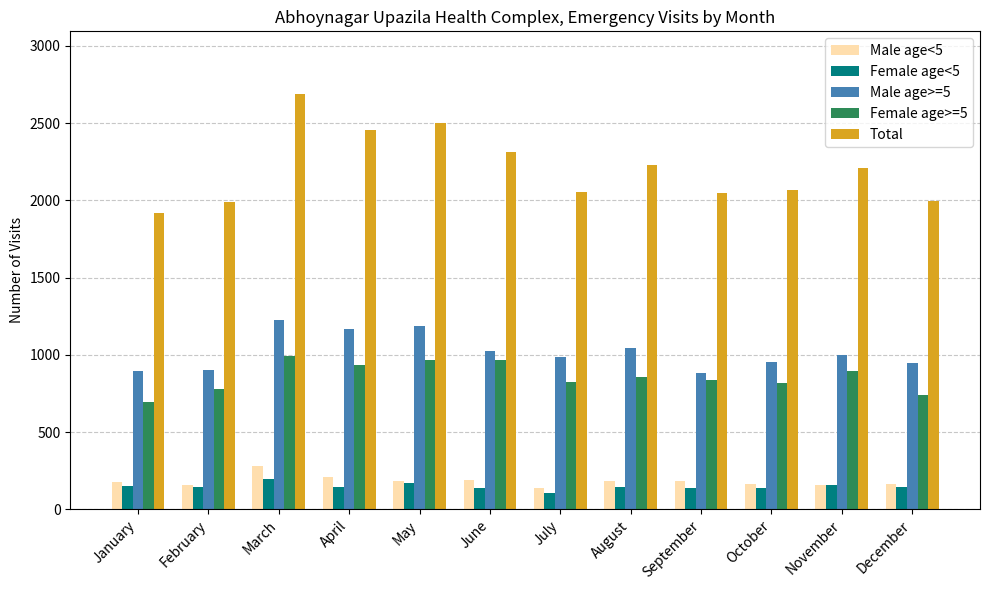

What is the value of the Female age>=5 bar at the 8th from the left?

857